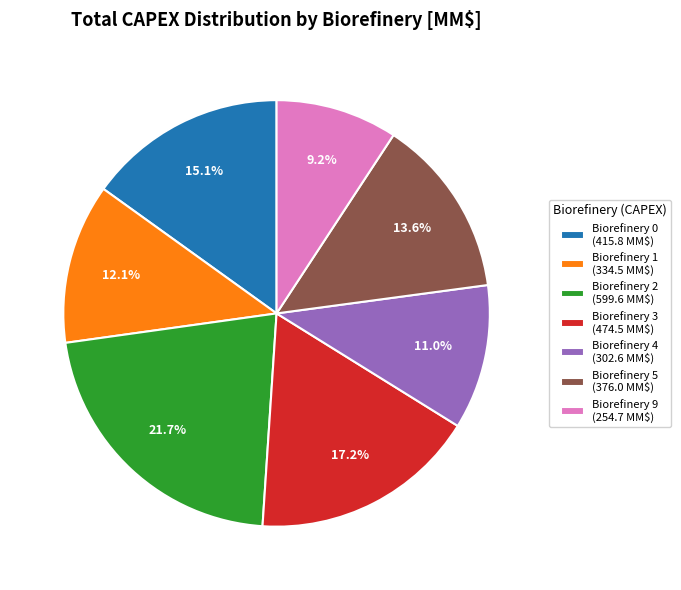

Which category has the biggest portion of the pie?

Biorefinery 2